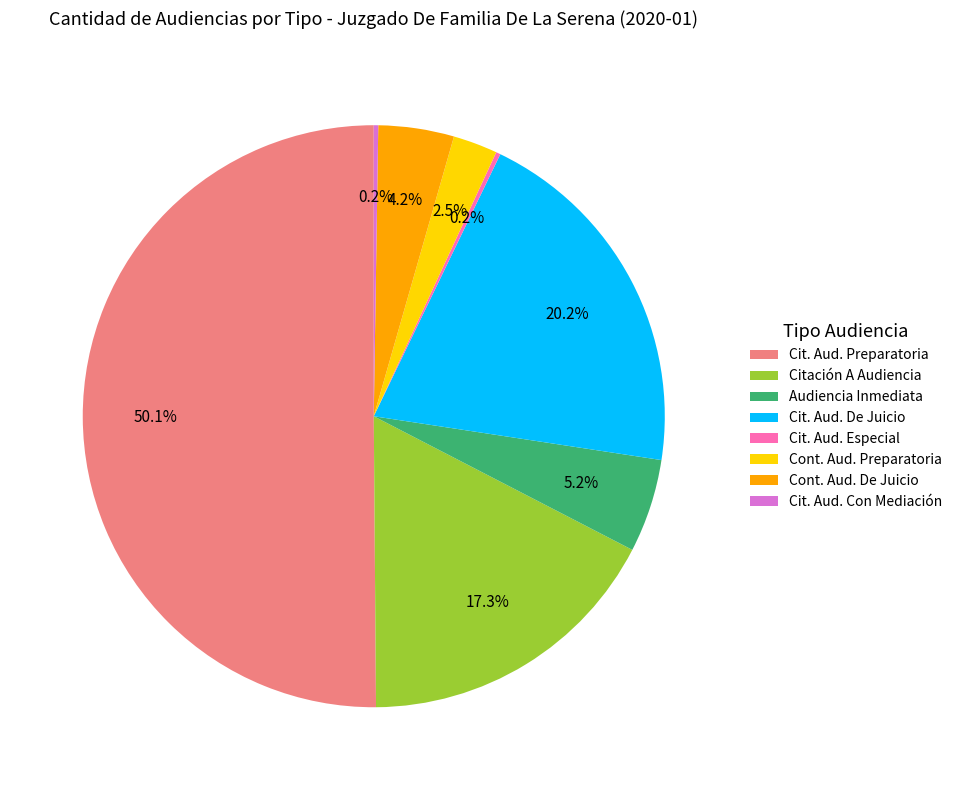

To the nearest percent, what portion does Audiencia Inmediata represent?

5%